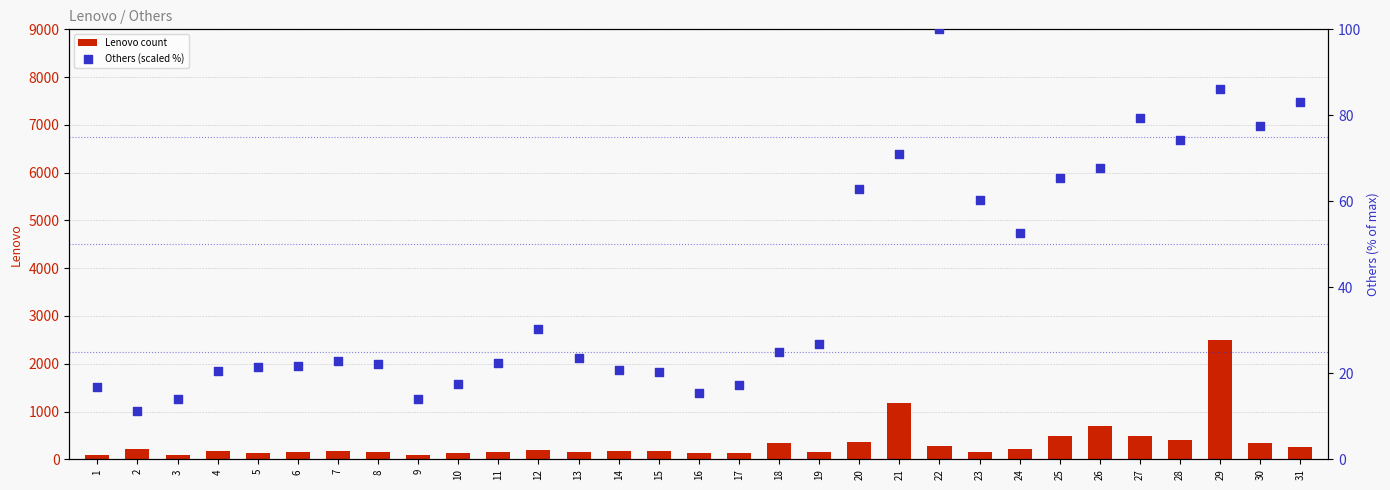

Which series has the widest spread of Y values?

Lenovo count